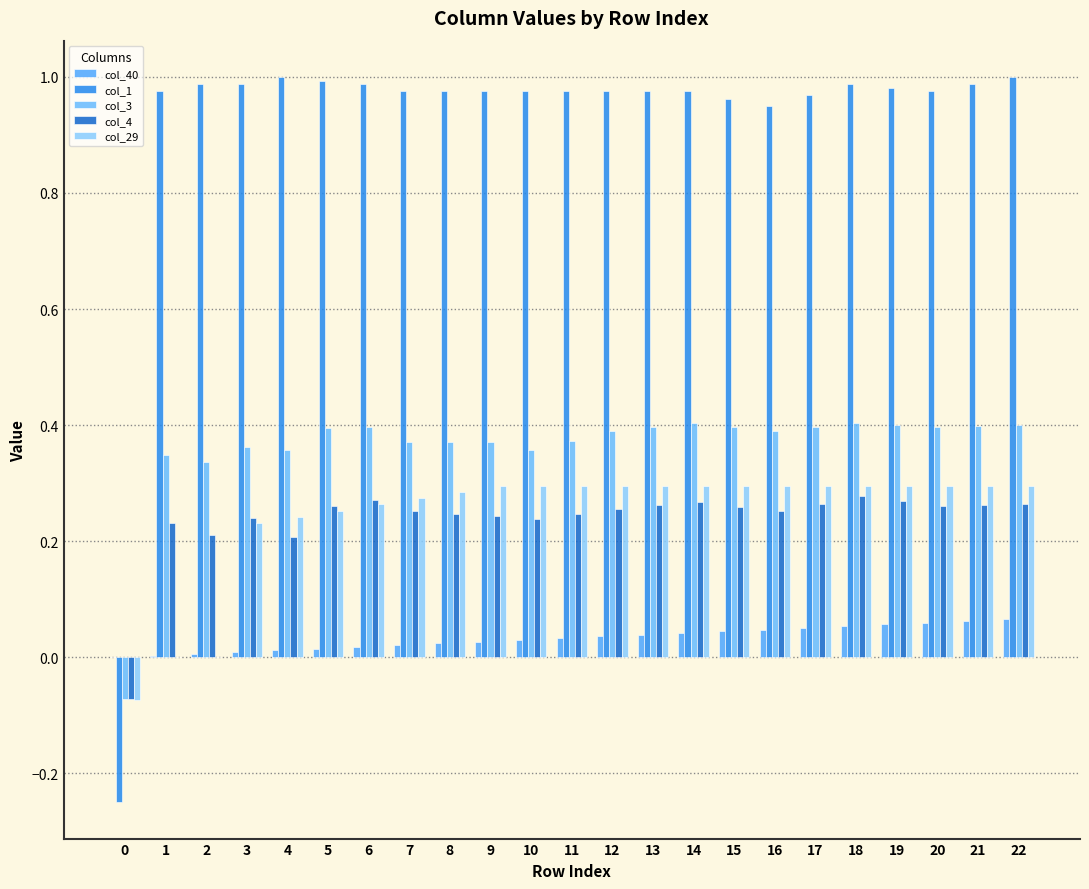

What is the difference between the maximum and minimum values in the col_40 series?

0.1